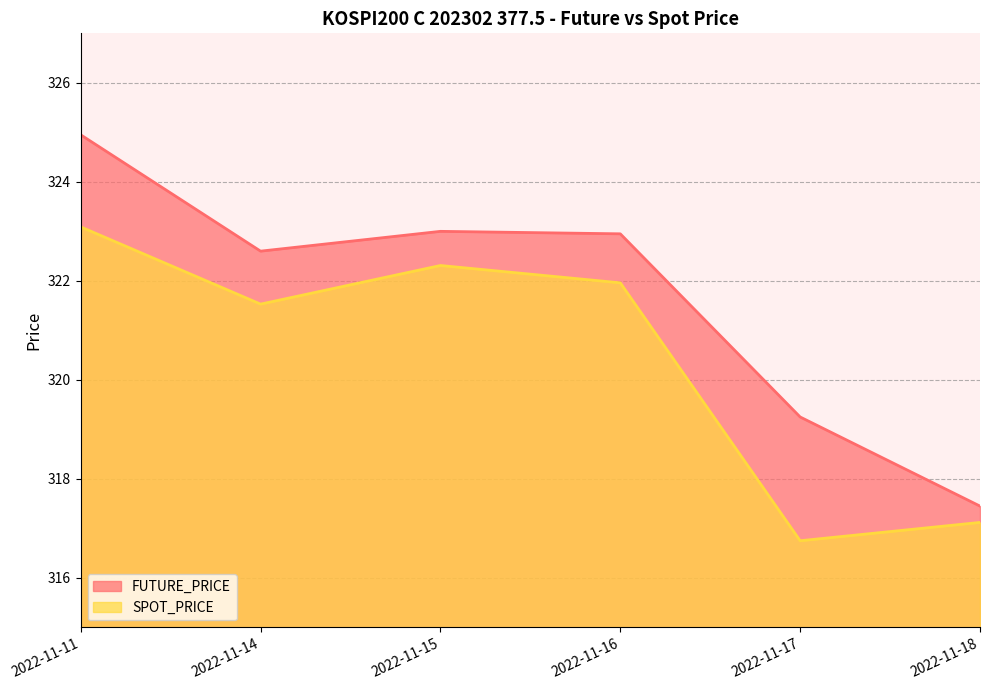

The value of FUTURE_PRICE at 2022-11-15 is 84.8. True or false?

False